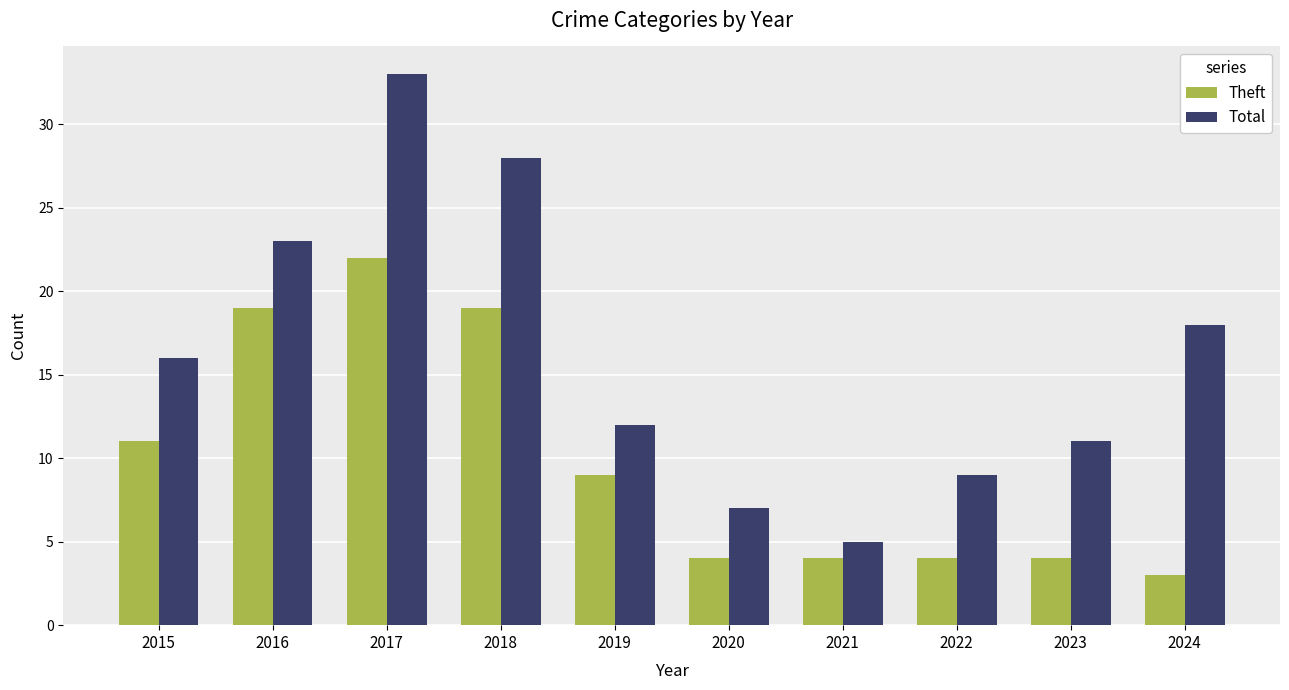

The Total series shows 24 at 2024. True or false?

False